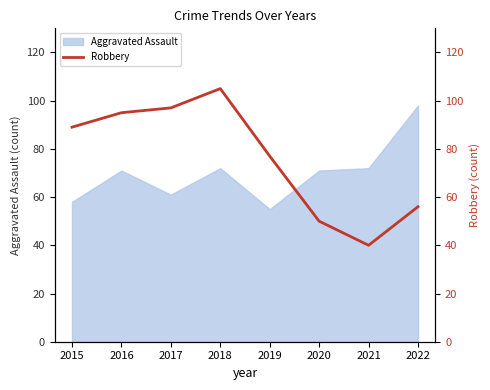

Is it true that Aggravated Assault equals 55 at 2019?

True